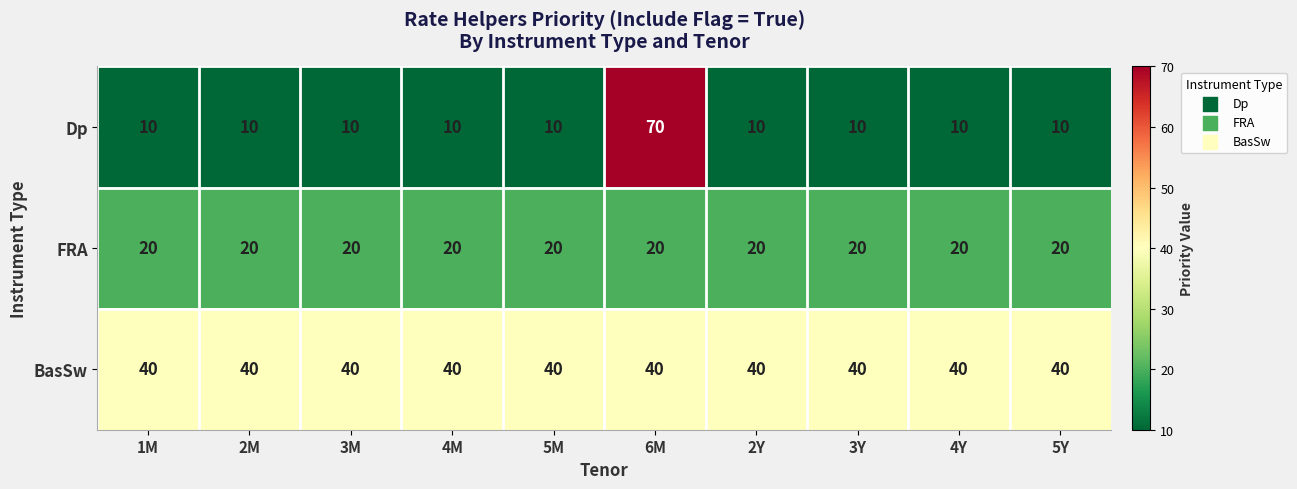

What is the spread (max minus min) of values at 4Y?

30